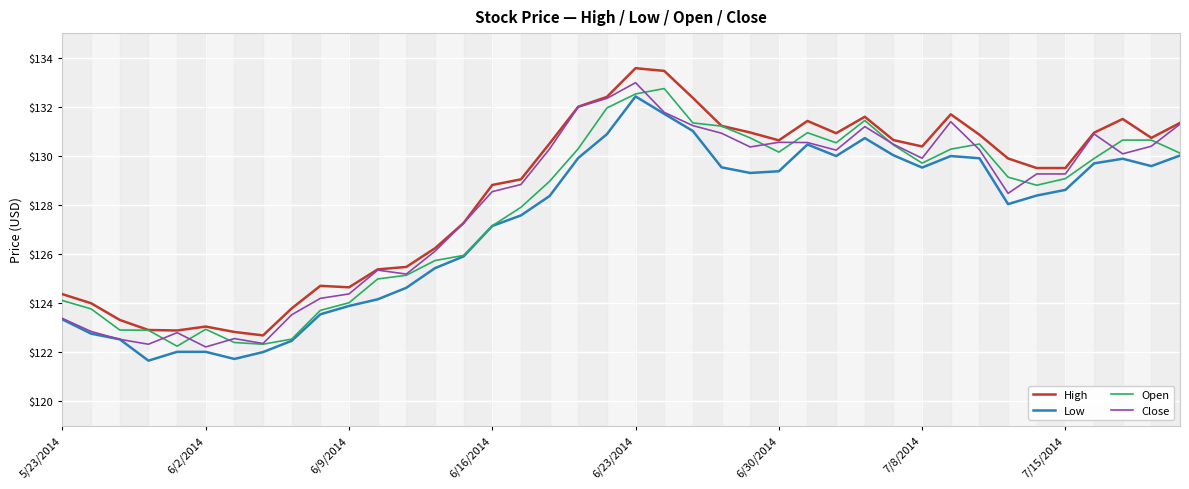

What is the minimum value for Low?

121.7